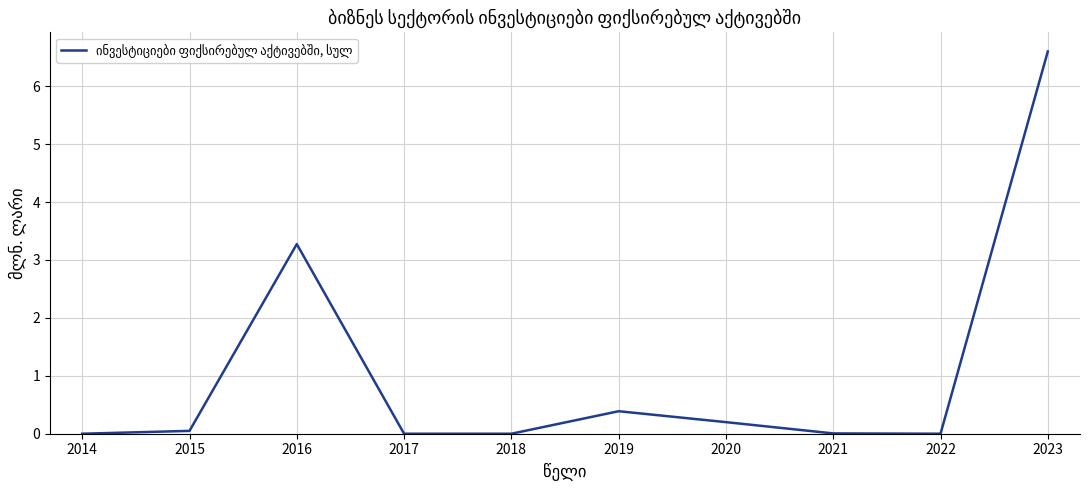

Where is the first local maximum?

2016